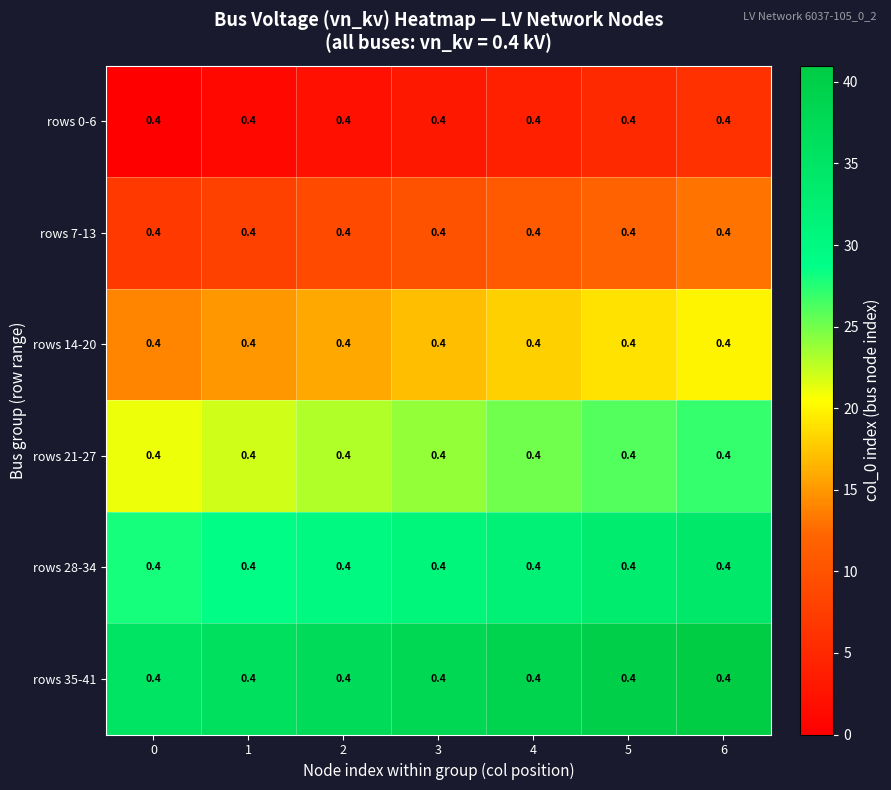

At which label does rows 35-41 reach its peak?

6